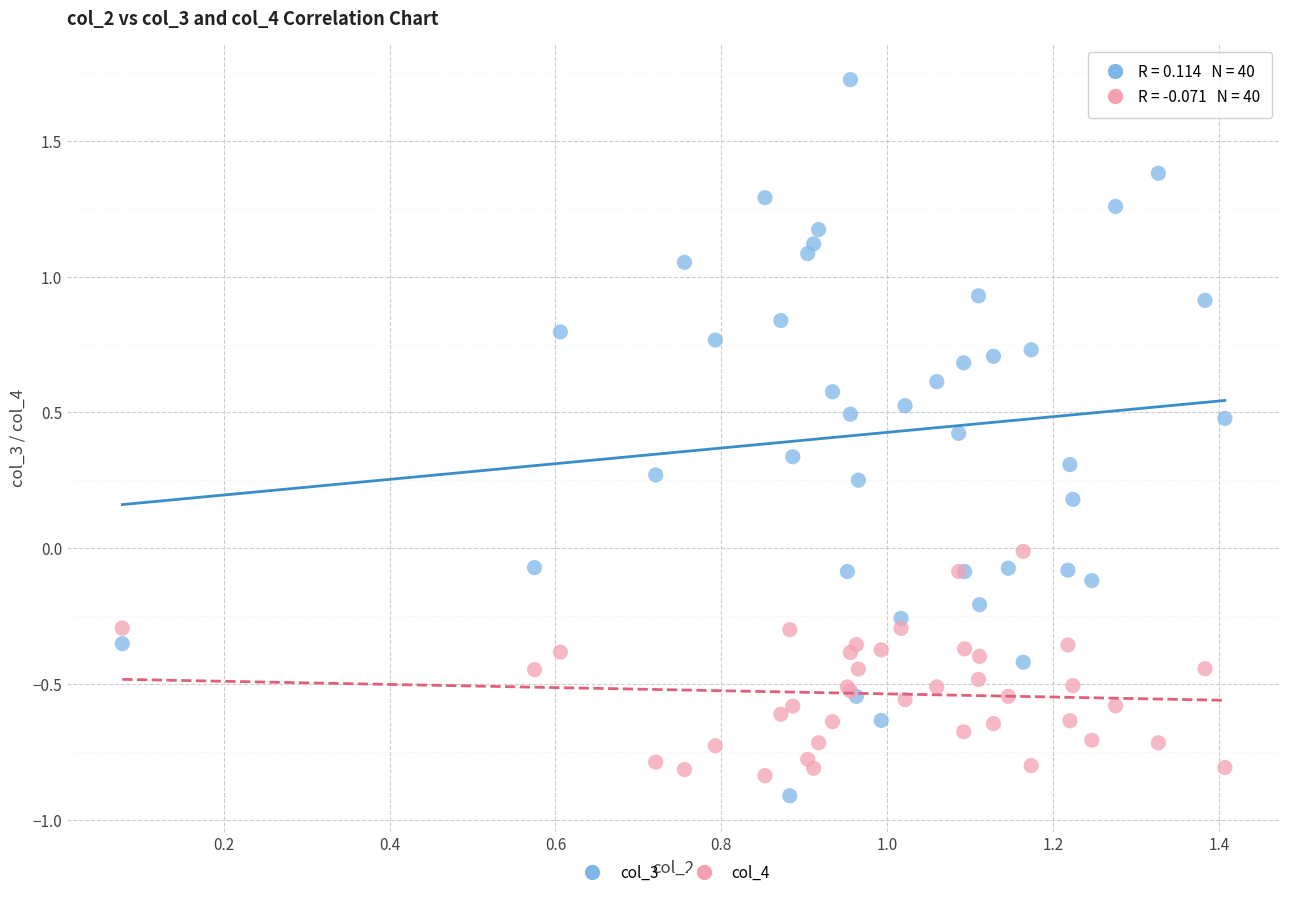

Which series contains the lowest Y value?

col_3